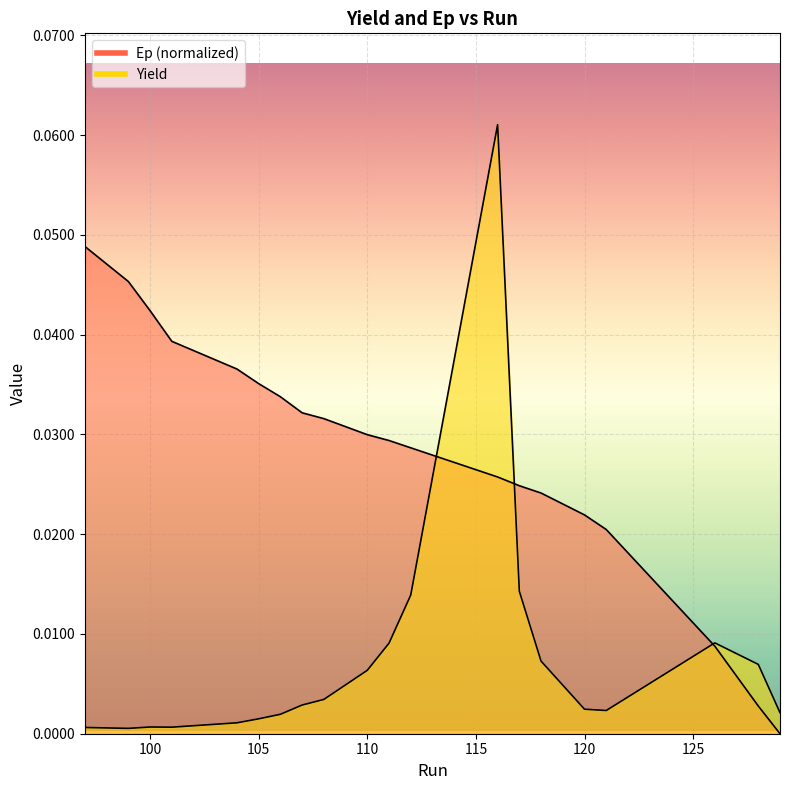

Rank the series at 112 from lowest to highest value.

Yield, Ep